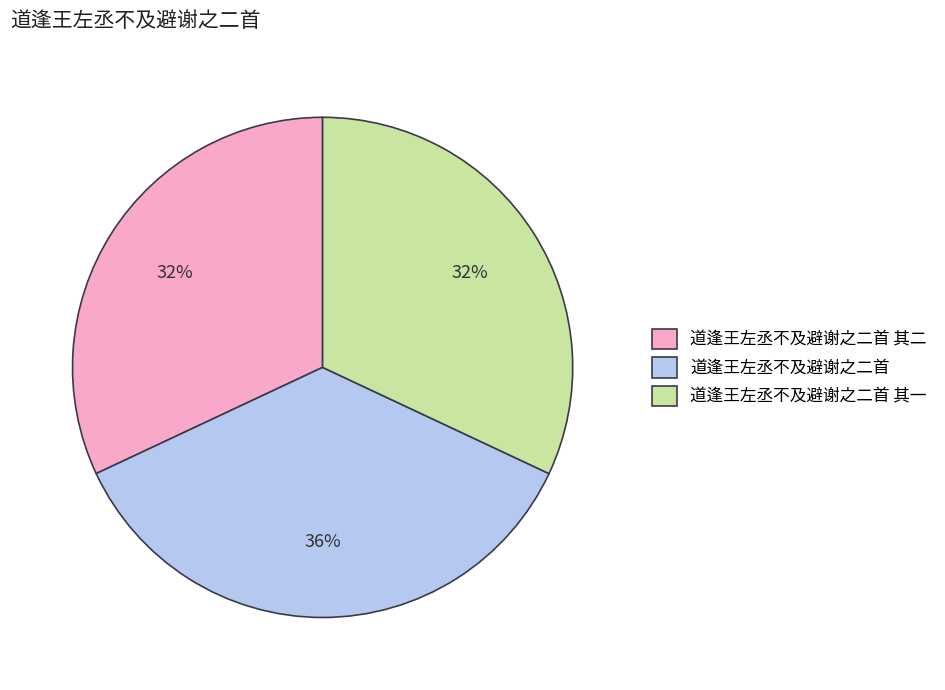

Which slice is the largest?

道逢王左丞不及避谢之二首